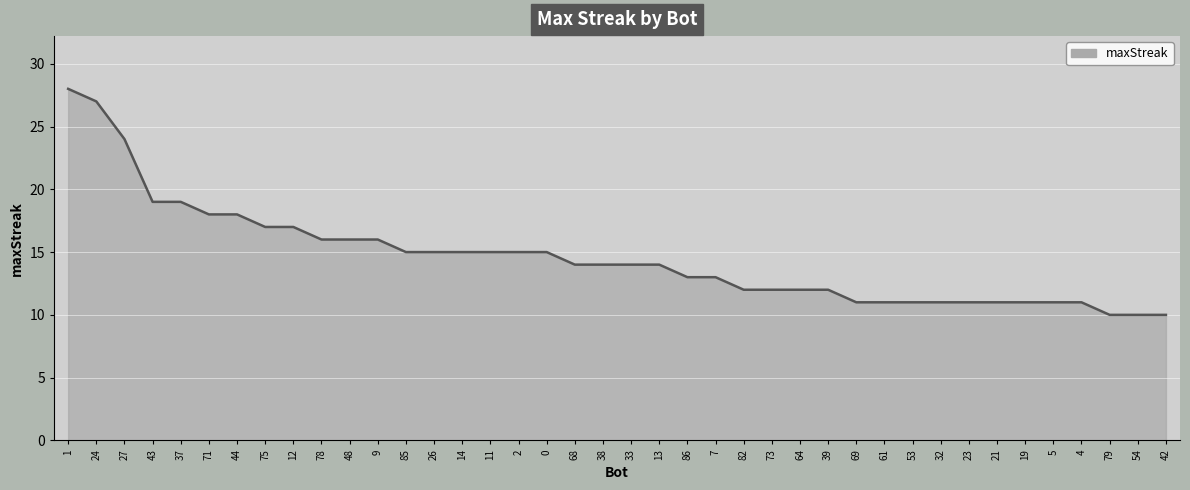

Is it true that the value at 21 is 6?

False